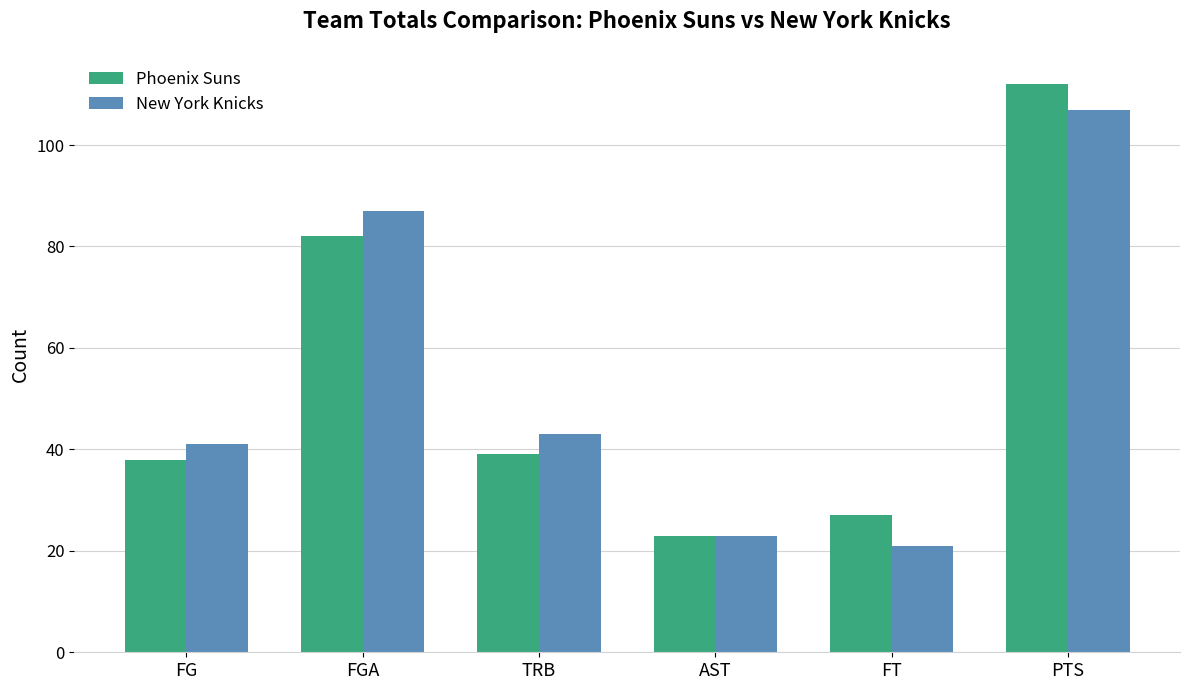

Count the number of categories in the chart.

6